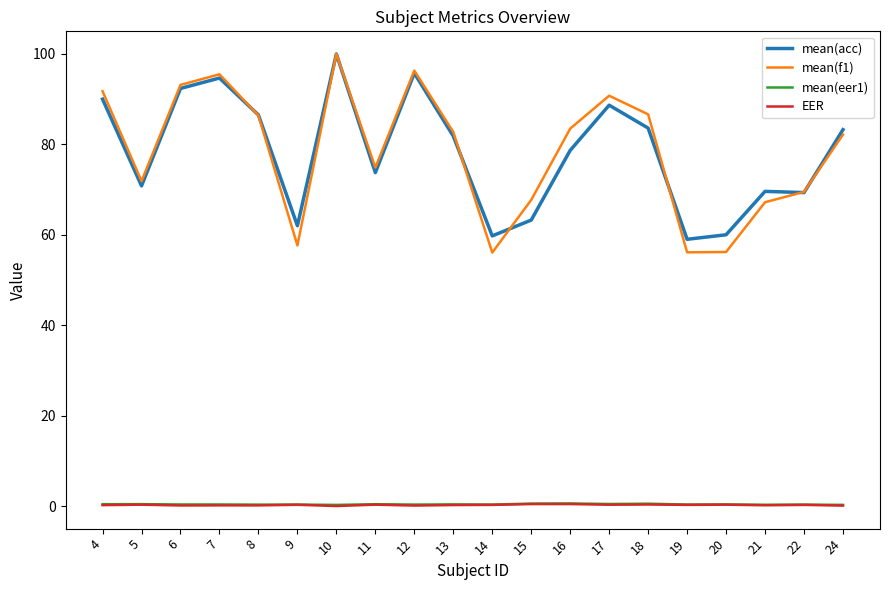

The EER series shows 0.0 at 10. True or false?

True